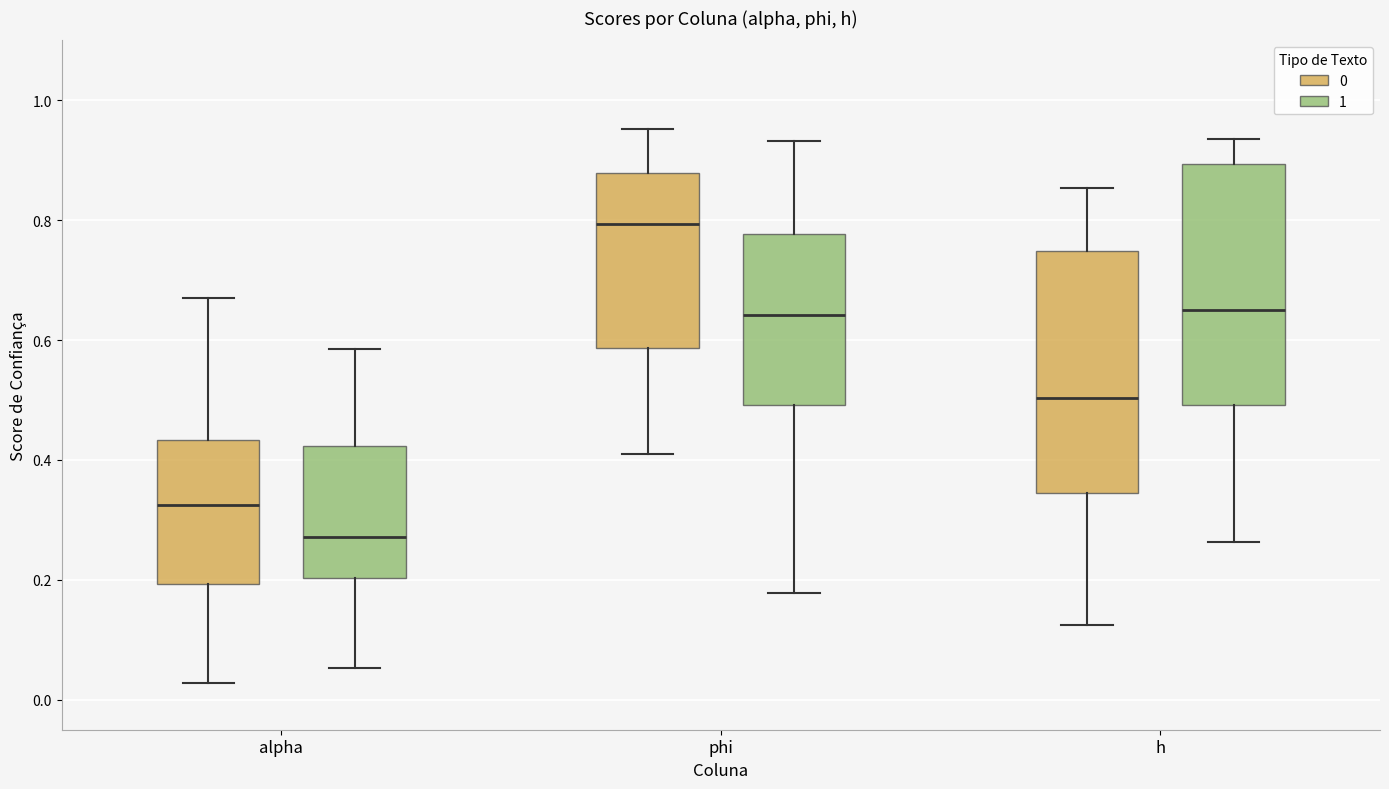

Where is the upper edge of the box for h (0) on the y-axis? The values are not printed on the chart, so give them approximately, as read against the axis.

0.74